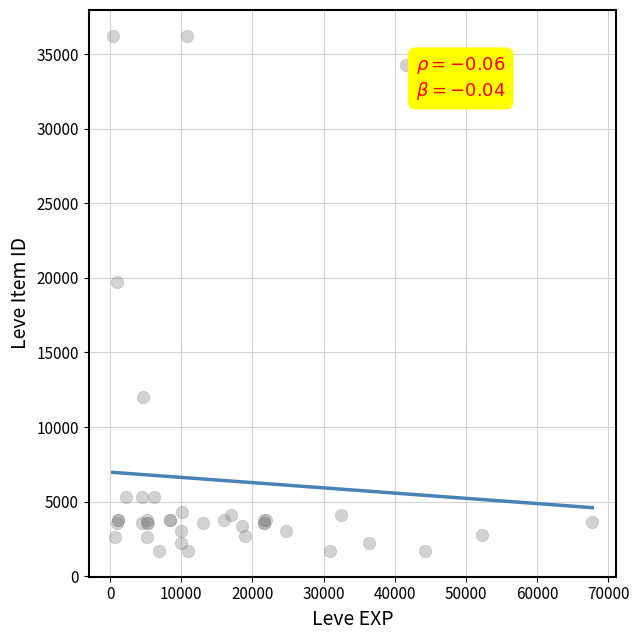

What Y value in the scatter plot is closest to 18967?

19744